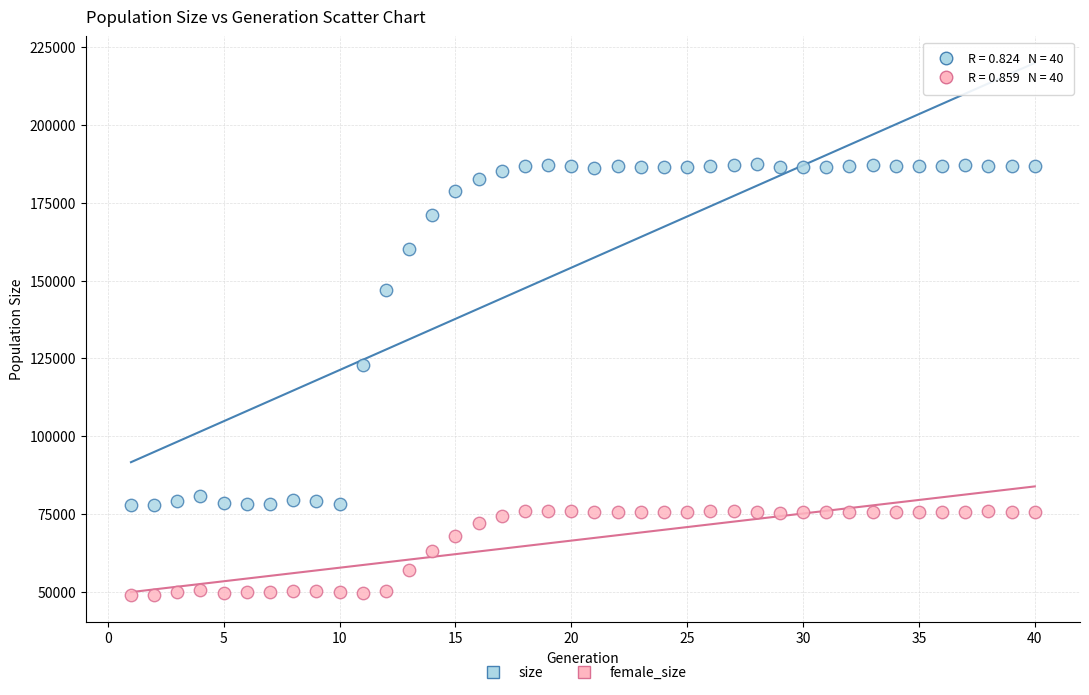

Which series has the widest spread of Y values?

size